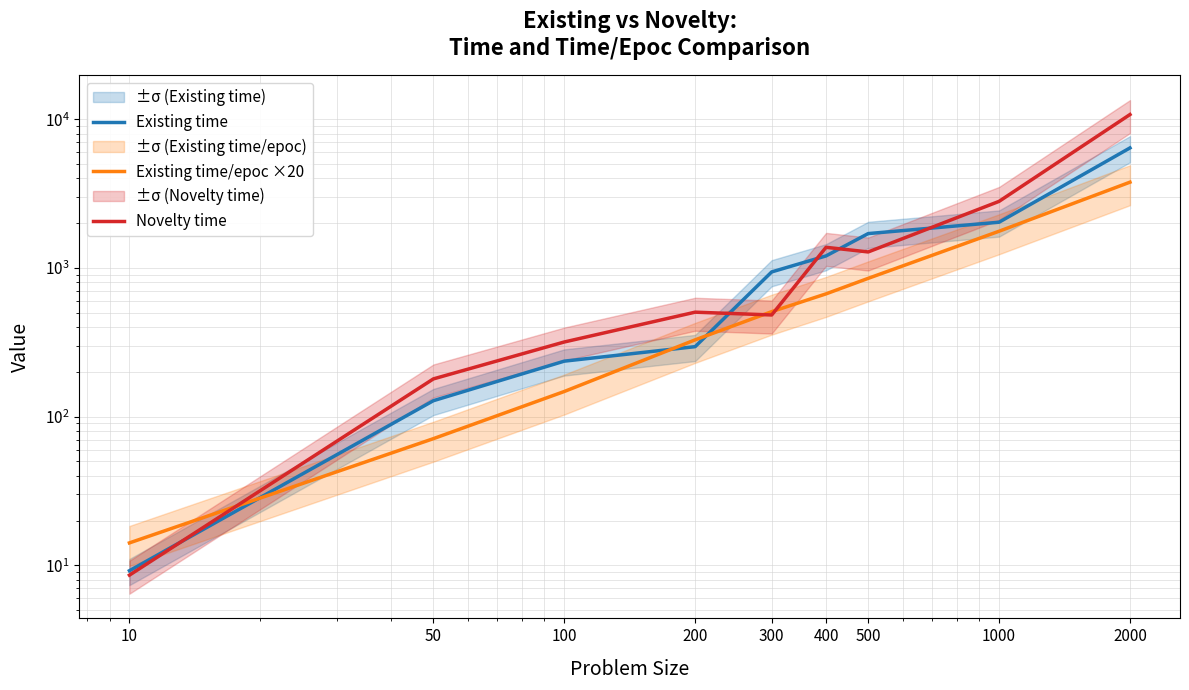

Count the number of categories in the chart.

9